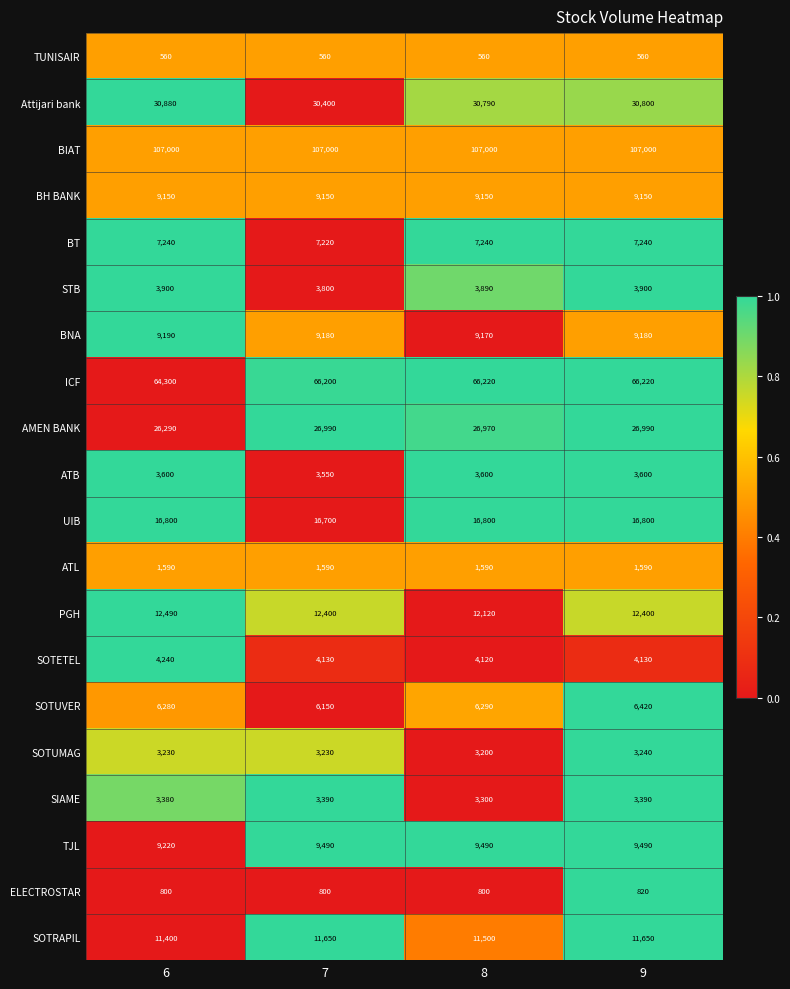

Which series has the largest total across all categories?

BIAT